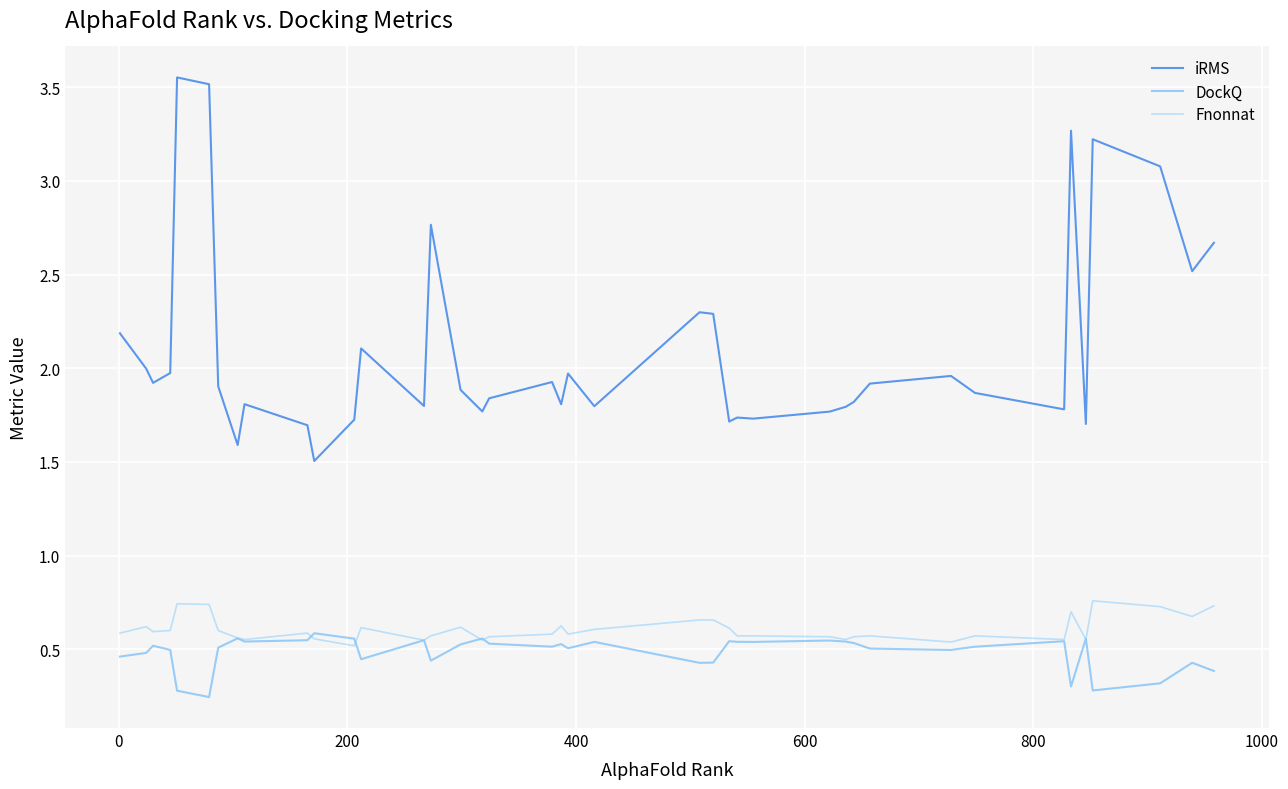

Which series has the largest range (max minus min)?

iRMS